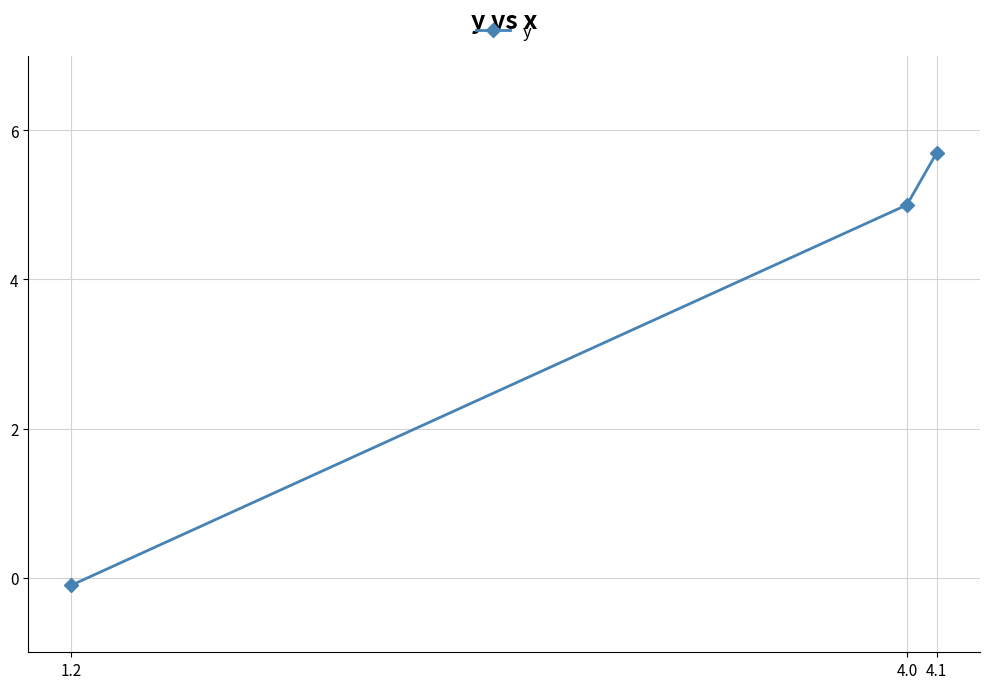

What is the difference between the maximum and minimum values?

5.8